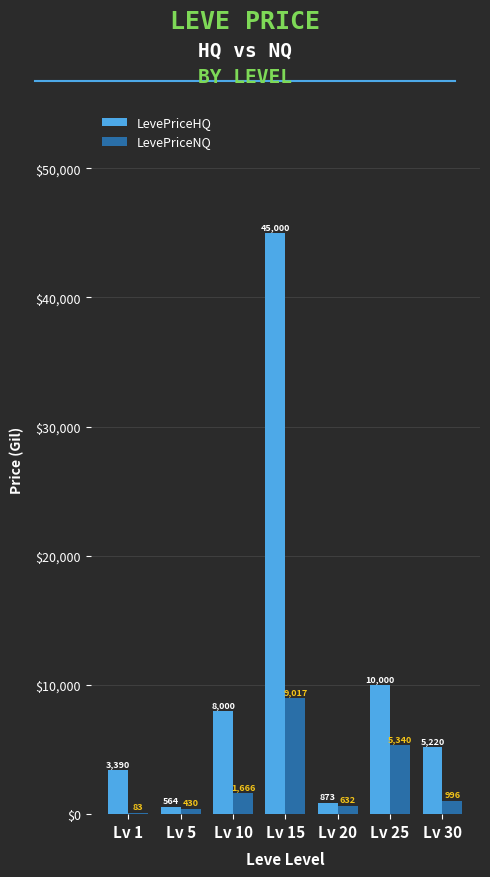

What are all the series names shown in the legend?

LevePriceHQ, LevePriceNQ